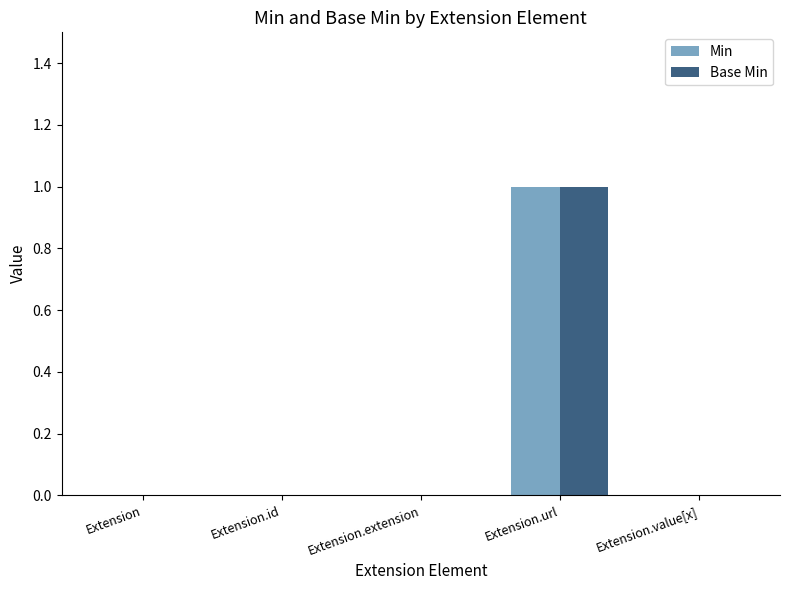

How many data points does each series have?

5